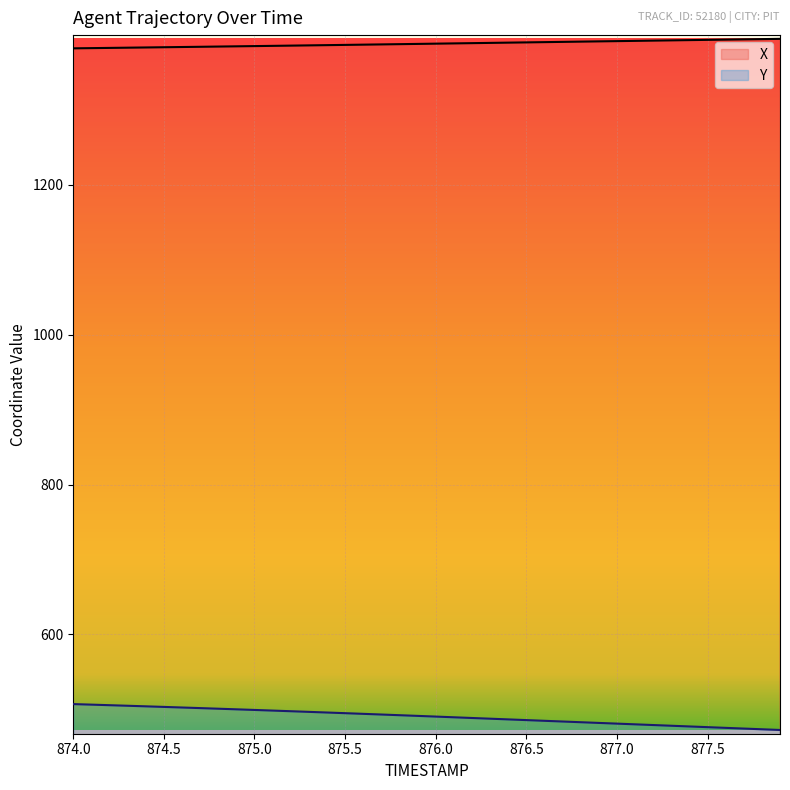

Where is X nearest to the value 1388?

875.9